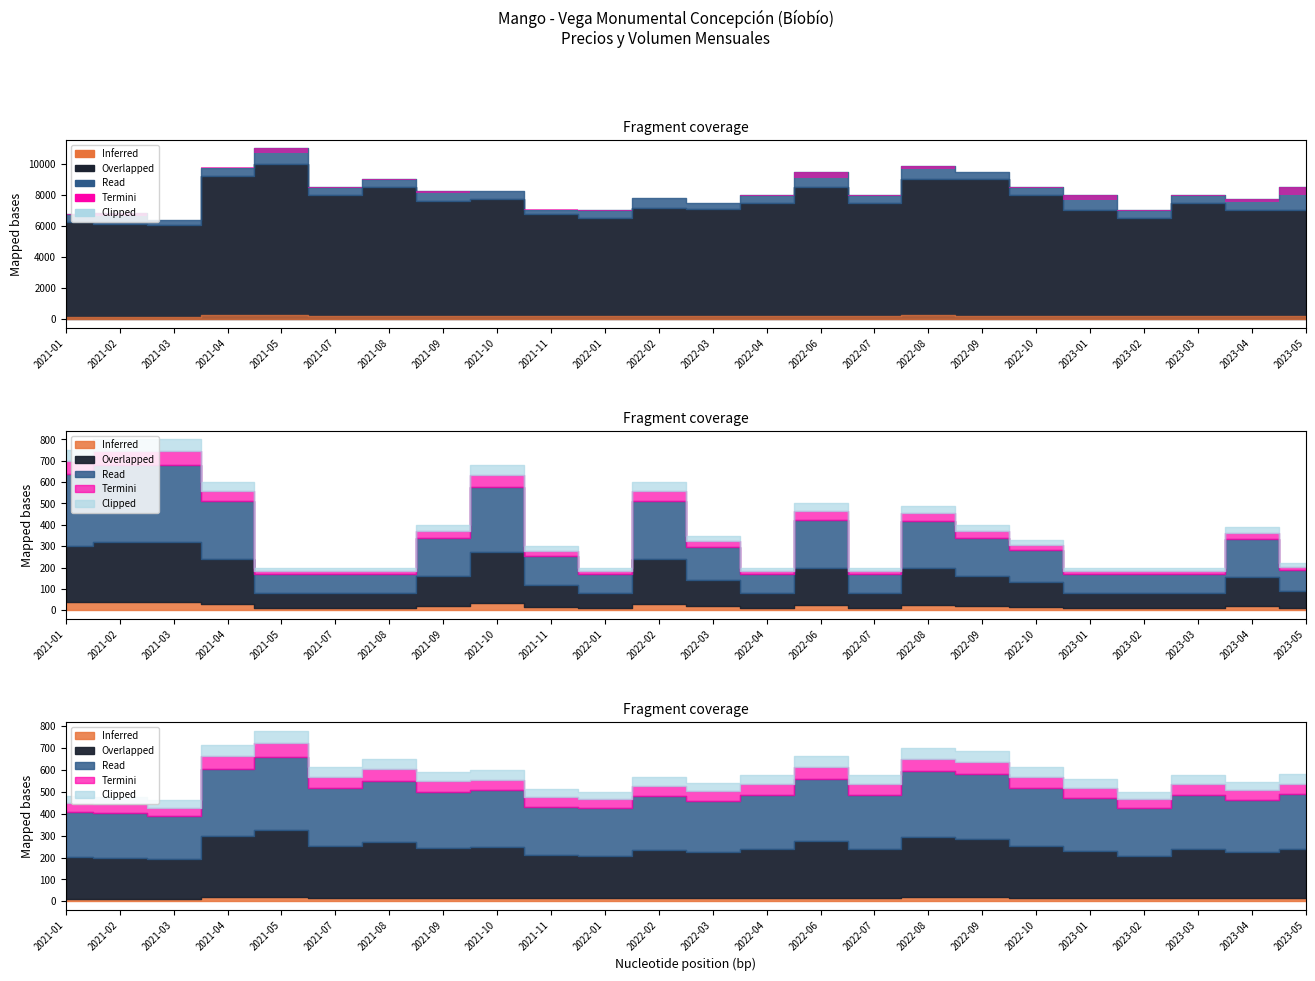

Read the Precio minimo value at 2021-07, to the nearest 100.

8000